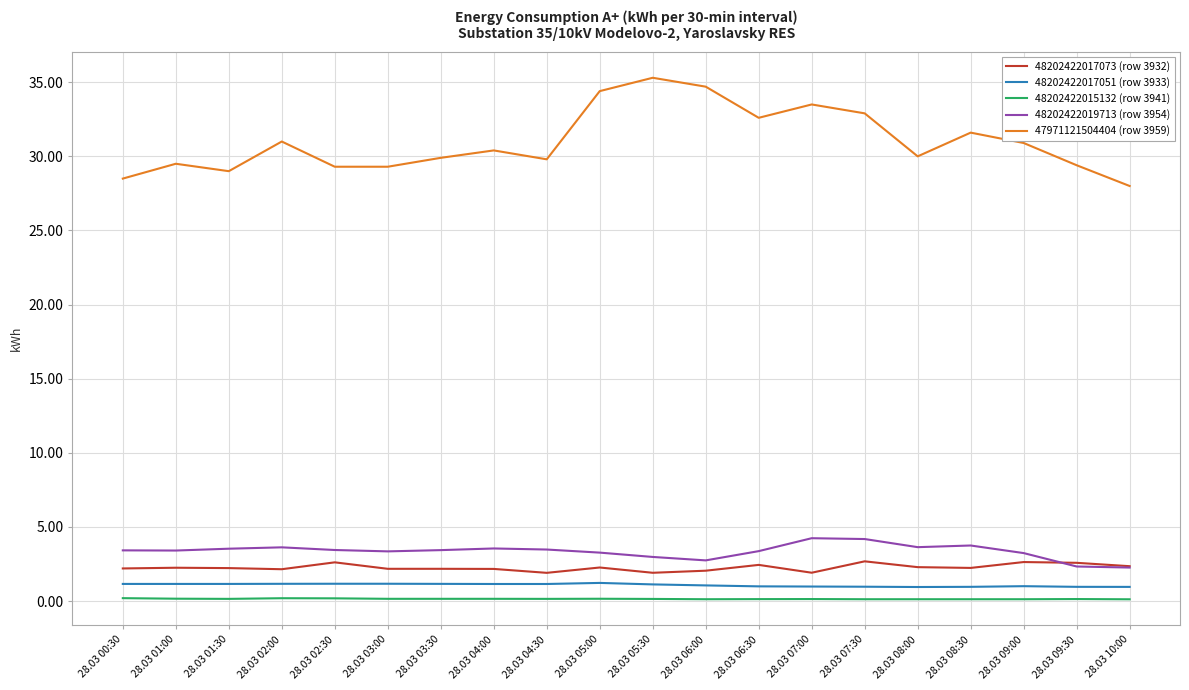

Rank the series by their maximum value, from highest to lowest.

47971121504404 (row 3959), 48202422019713 (row 3954), 48202422017073 (row 3932), 48202422017051 (row 3933), 48202422015132 (row 3941)